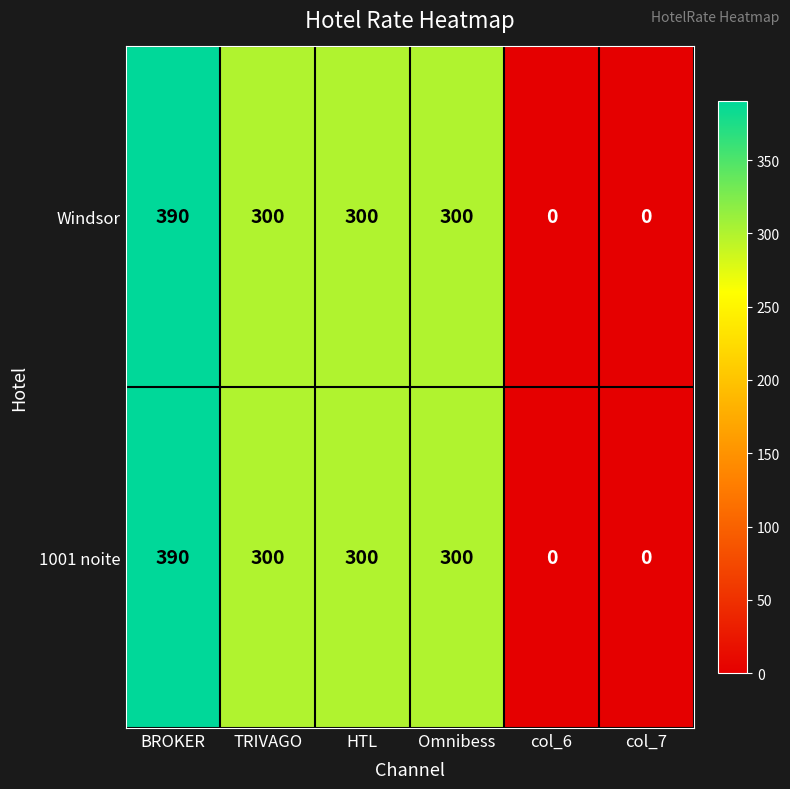

What is the average value of the Windsor series?

215